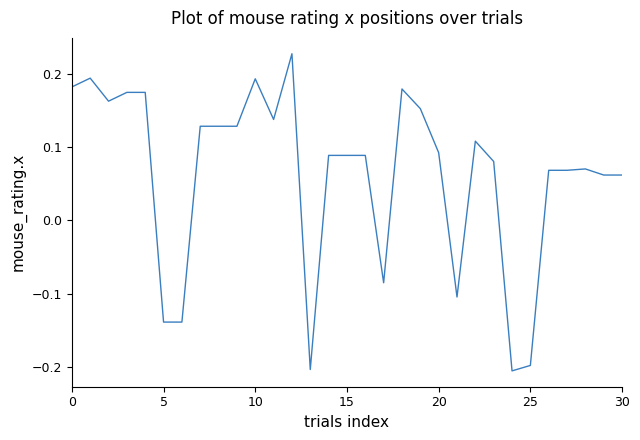

The value at 25 is -0.2. True or false?

True